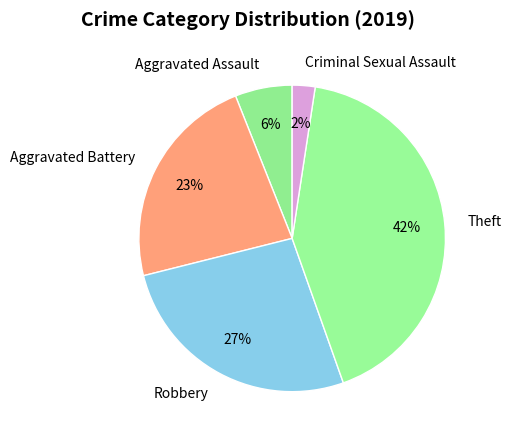

How many segments does this pie chart have?

5